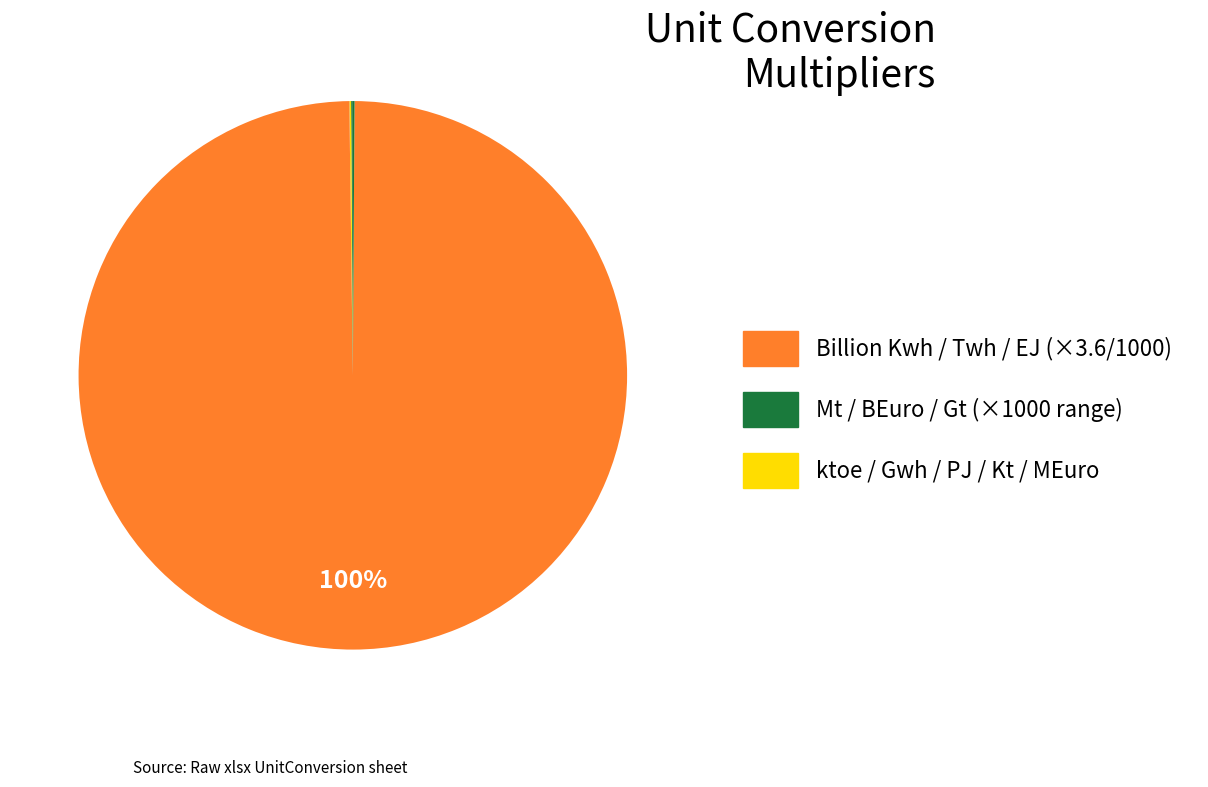

Which category has the smallest portion of the pie?

Gwh